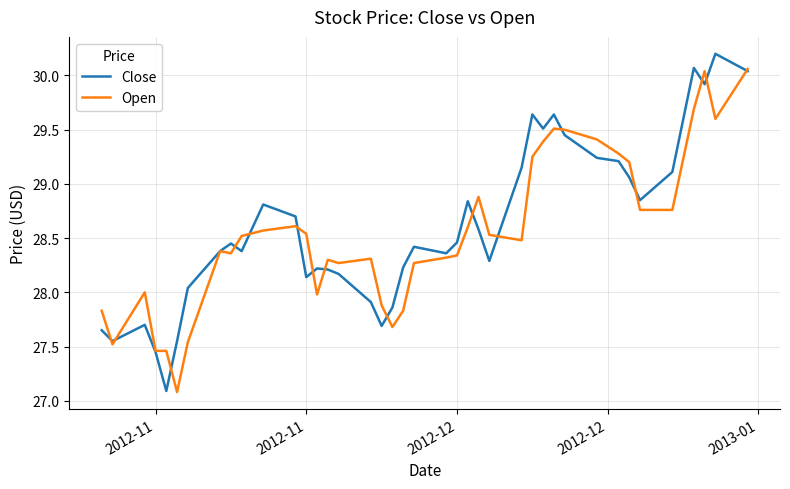

True or false: Open and Close cross at least once.

True